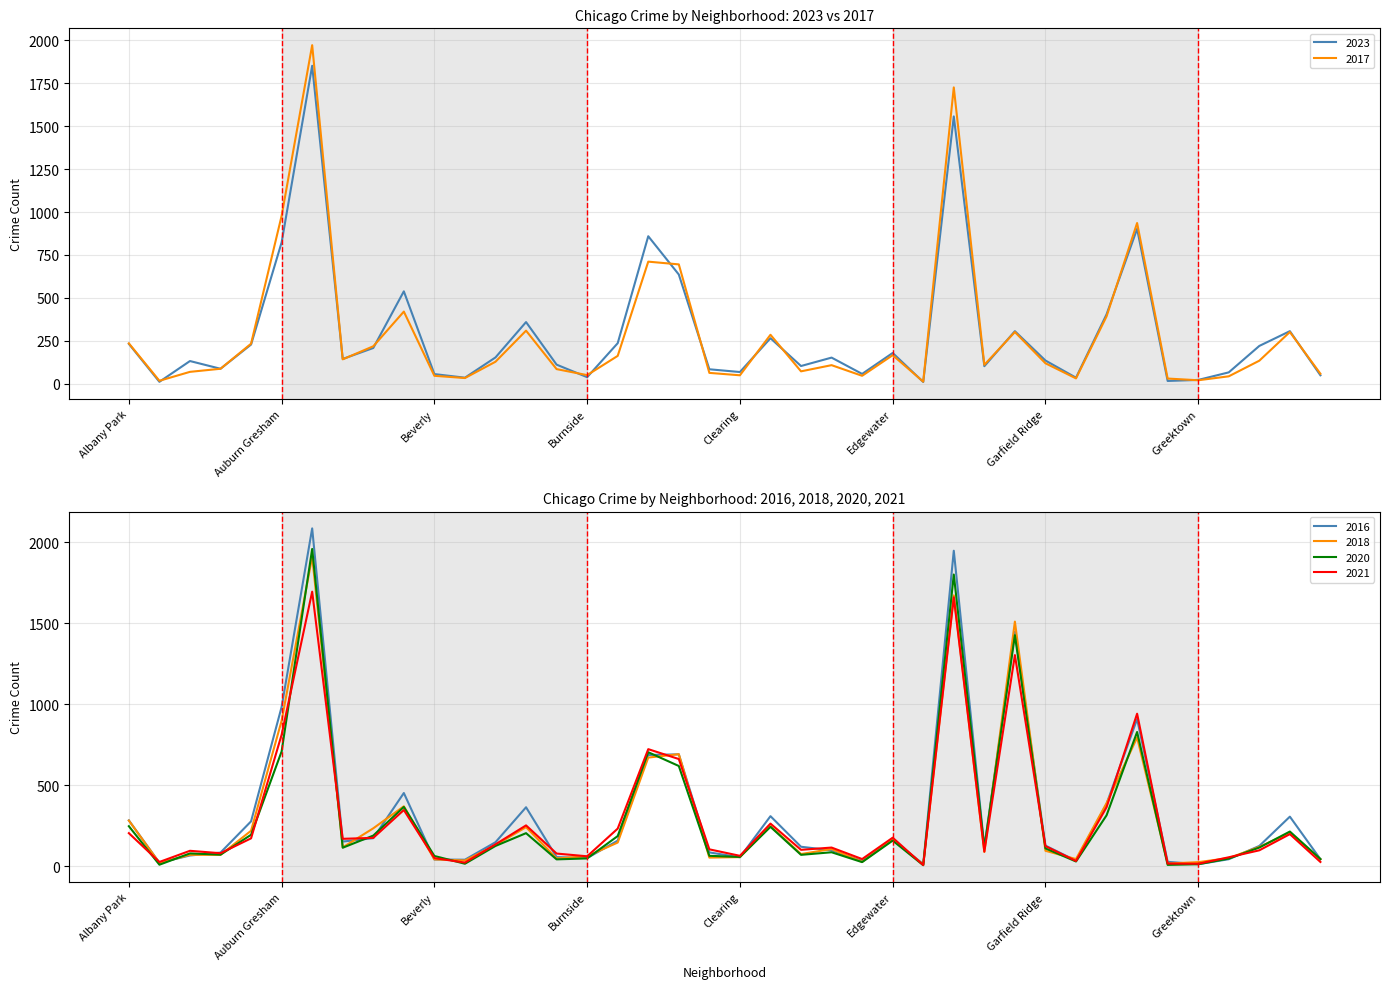

Reading right to left, extract all data points from this chart.

2023: Galewood=49	Gage Park=306	Hermosa=220	Hegewisch=66	Greektown=22	Grant Park=16	Grand Crossing=902	Grand Boulevard=404	Gold Coast=35	Garfield Ridge=135	Garfield Park=306	Fuller Park=102	Englewood=1557	Edison Park=10	Edgewater=179	East Village=57	East Side=152	Dunning=103	Douglas=265	Clearing=68	Chinatown=84	Chicago Lawn=636	Chatham=859	Calumet Heights=236	Burnside=38	Bucktown=111	Brighton Park=359	Bridgeport=153	Boystown=35	Beverly=56	Belmont Cragin=538	Avondale=208	Avalon Park=144	Austin=1852	Auburn Gresham=823	Ashburn=228	Armour Square=87	Archer Heights=132	Andersonville=11	Albany Park=232
2017: Galewood=58	Gage Park=301	Hermosa=134	Hegewisch=43	Greektown=20	Grant Park=30	Grand Crossing=936	Grand Boulevard=392	Gold Coast=31	Garfield Ridge=119	Garfield Park=301	Fuller Park=110	Englewood=1726	Edison Park=12	Edgewater=166	East Village=46	East Side=108	Dunning=72	Douglas=285	Clearing=49	Chinatown=63	Chicago Lawn=695	Chatham=711	Calumet Heights=162	Burnside=50	Bucktown=85	Brighton Park=309	Bridgeport=128	Boystown=33	Beverly=46	Belmont Cragin=420	Avondale=218	Avalon Park=142	Austin=1972	Auburn Gresham=978	Ashburn=233	Armour Square=87	Archer Heights=69	Andersonville=17	Albany Park=235
2016: Galewood=42	Gage Park=305	Hermosa=124	Hegewisch=42	Greektown=11	Grant Park=26	Grand Crossing=908	Grand Boulevard=384	Gold Coast=33	Garfield Ridge=126	Garfield Park=1448	Fuller Park=118	Englewood=1948	Edison Park=12	Edgewater=162	East Village=32	East Side=97	Dunning=119	Douglas=308	Clearing=54	Chinatown=84	Chicago Lawn=690	Chatham=686	Calumet Heights=157	Burnside=49	Bucktown=55	Brighton Park=363	Bridgeport=147	Boystown=39	Beverly=40	Belmont Cragin=451	Avondale=172	Avalon Park=151	Austin=2086	Auburn Gresham=983	Ashburn=276	Armour Square=83	Archer Heights=65	Andersonville=20	Albany Park=282
2018: Galewood=42	Gage Park=205	Hermosa=118	Hegewisch=49	Greektown=24	Grant Park=15	Grand Crossing=794	Grand Boulevard=388	Gold Coast=43	Garfield Ridge=94	Garfield Park=1510	Fuller Park=87	Englewood=1672	Edison Park=9	Edgewater=164	East Village=26	East Side=105	Dunning=74	Douglas=246	Clearing=55	Chinatown=52	Chicago Lawn=691	Chatham=670	Calumet Heights=145	Burnside=60	Bucktown=47	Brighton Park=240	Bridgeport=129	Boystown=34	Beverly=41	Belmont Cragin=369	Avondale=233	Avalon Park=115	Austin=1912	Auburn Gresham=898	Ashburn=218	Armour Square=69	Archer Heights=69	Andersonville=19	Albany Park=281
2020: Galewood=43	Gage Park=213	Hermosa=114	Hegewisch=46	Greektown=11	Grant Park=7	Grand Crossing=828	Grand Boulevard=313	Gold Coast=28	Garfield Ridge=109	Garfield Park=1426	Fuller Park=112	Englewood=1801	Edison Park=5	Edgewater=157	East Village=24	East Side=85	Dunning=69	Douglas=242	Clearing=56	Chinatown=63	Chicago Lawn=618	Chatham=703	Calumet Heights=185	Burnside=47	Bucktown=41	Brighton Park=203	Bridgeport=124	Boystown=14	Beverly=62	Belmont Cragin=365	Avondale=188	Avalon Park=113	Austin=1959	Auburn Gresham=708	Ashburn=193	Armour Square=70	Archer Heights=78	Andersonville=8	Albany Park=246
2021: Galewood=25	Gage Park=197	Hermosa=97	Hegewisch=54	Greektown=14	Grant Park=15	Grand Crossing=941	Grand Boulevard=363	Gold Coast=31	Garfield Ridge=123	Garfield Park=1303	Fuller Park=89	Englewood=1660	Edison Park=6	Edgewater=175	East Village=43	East Side=114	Dunning=100	Douglas=262	Clearing=63	Chinatown=103	Chicago Lawn=661	Chatham=722	Calumet Heights=231	Burnside=60	Bucktown=77	Brighton Park=251	Bridgeport=134	Boystown=21	Beverly=49	Belmont Cragin=346	Avondale=174	Avalon Park=168	Austin=1695	Auburn Gresham=811	Ashburn=171	Armour Square=79	Archer Heights=94	Andersonville=25	Albany Park=203